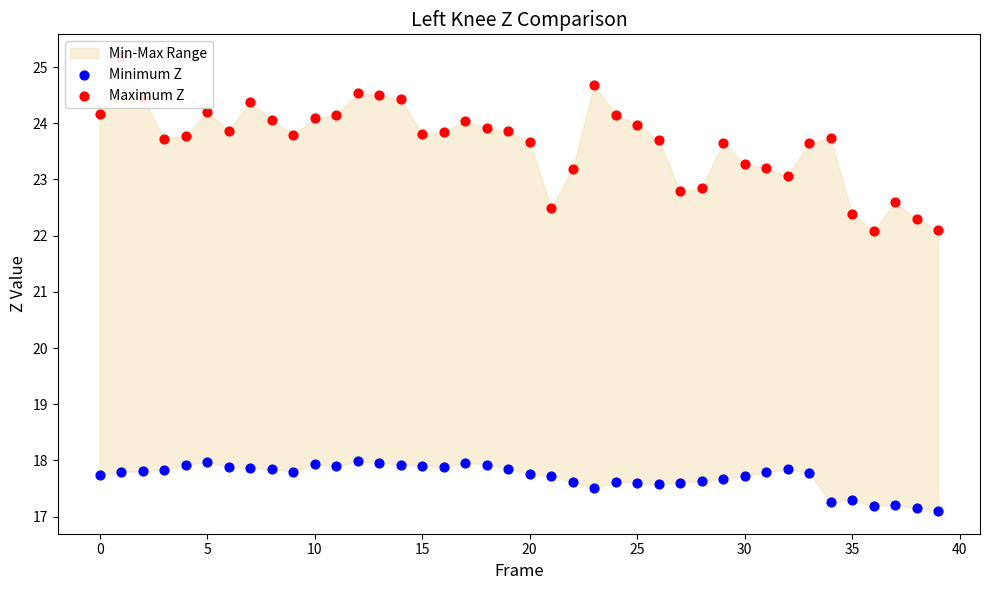

At how many categories does at least one series exceed 24?

14